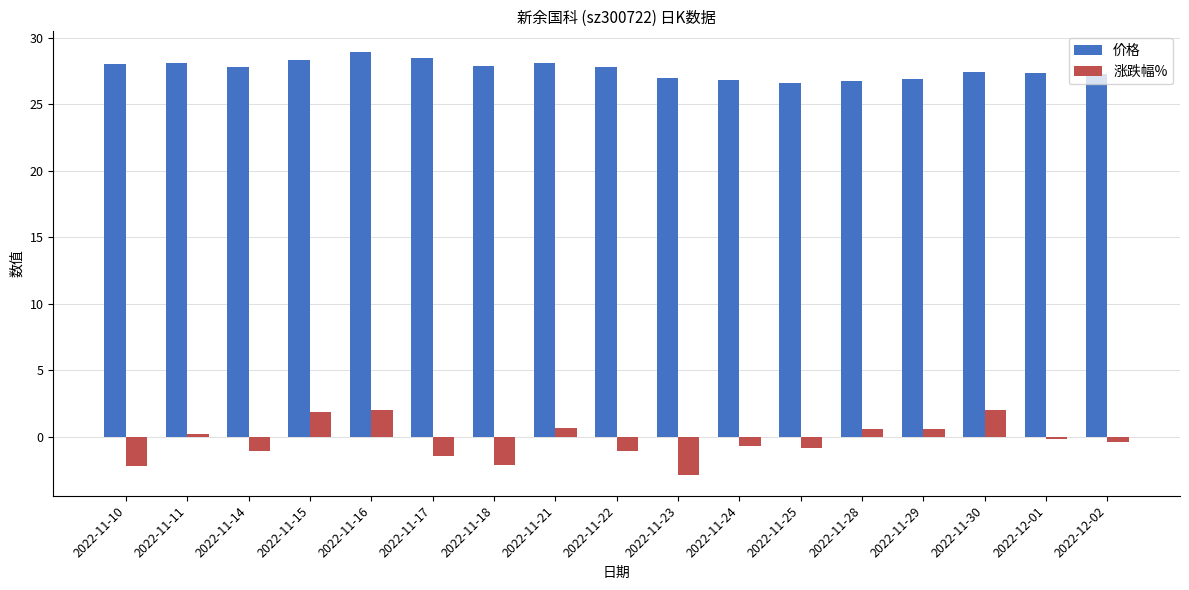

What is the label of the 13th bar from the left?

2022-11-28